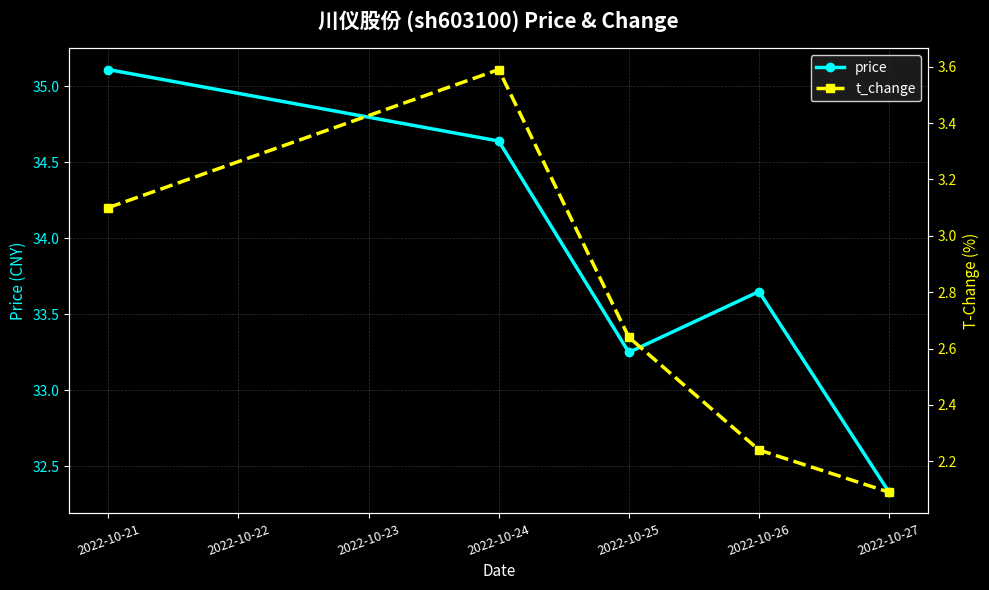

What is the minimum value for price?

32.3